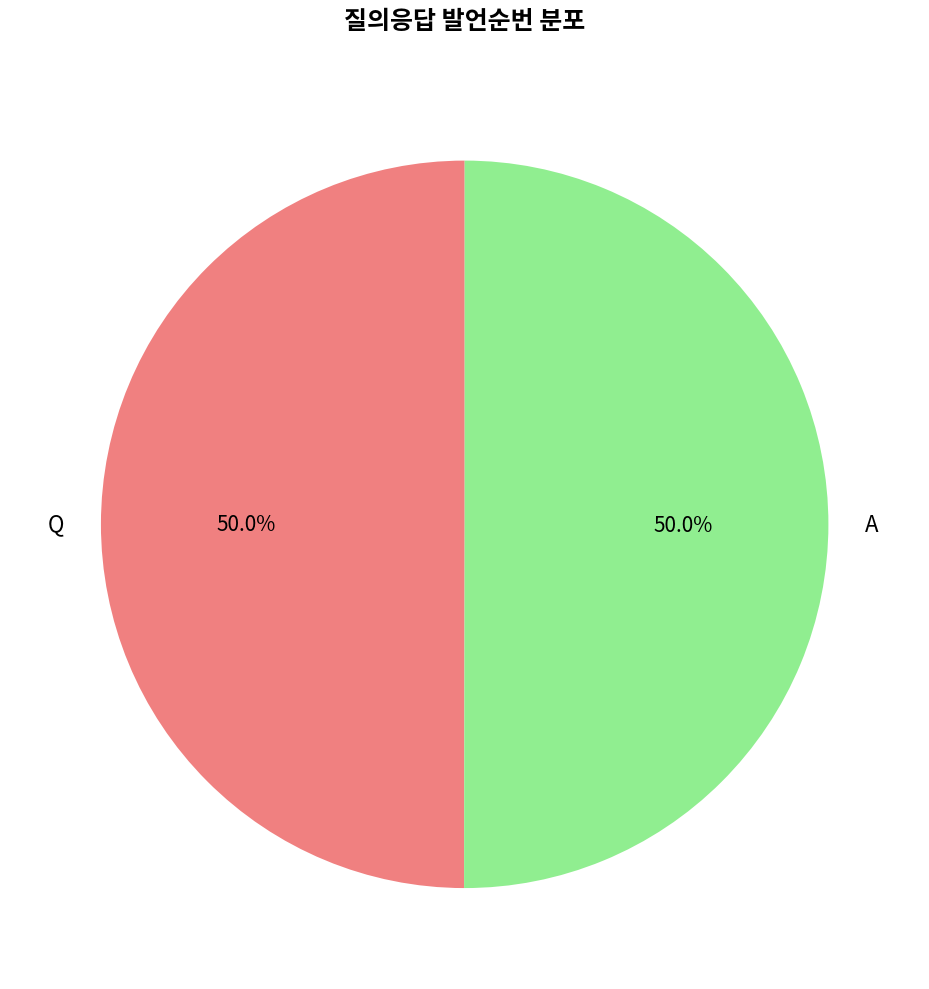

Is it true that A is 50% of the pie?

True